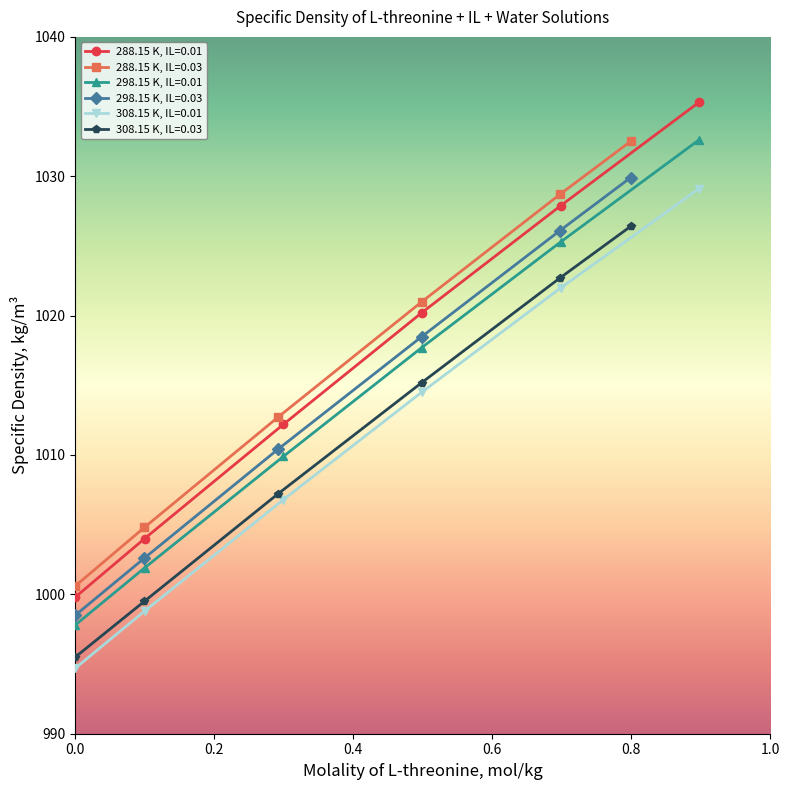

Which series has the largest total across all categories?

288.15 K, IL=0.03